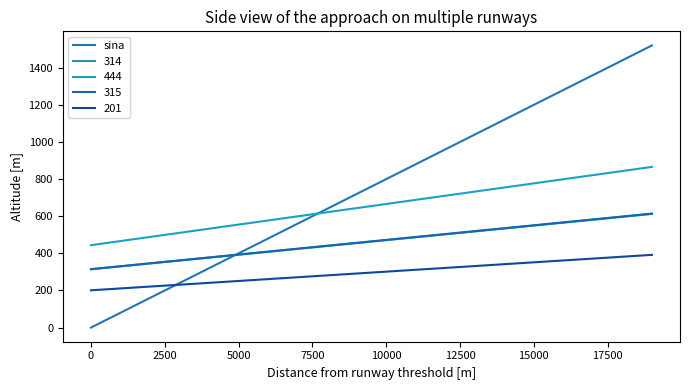

Does the chart display data point markers on the line(s)?

No